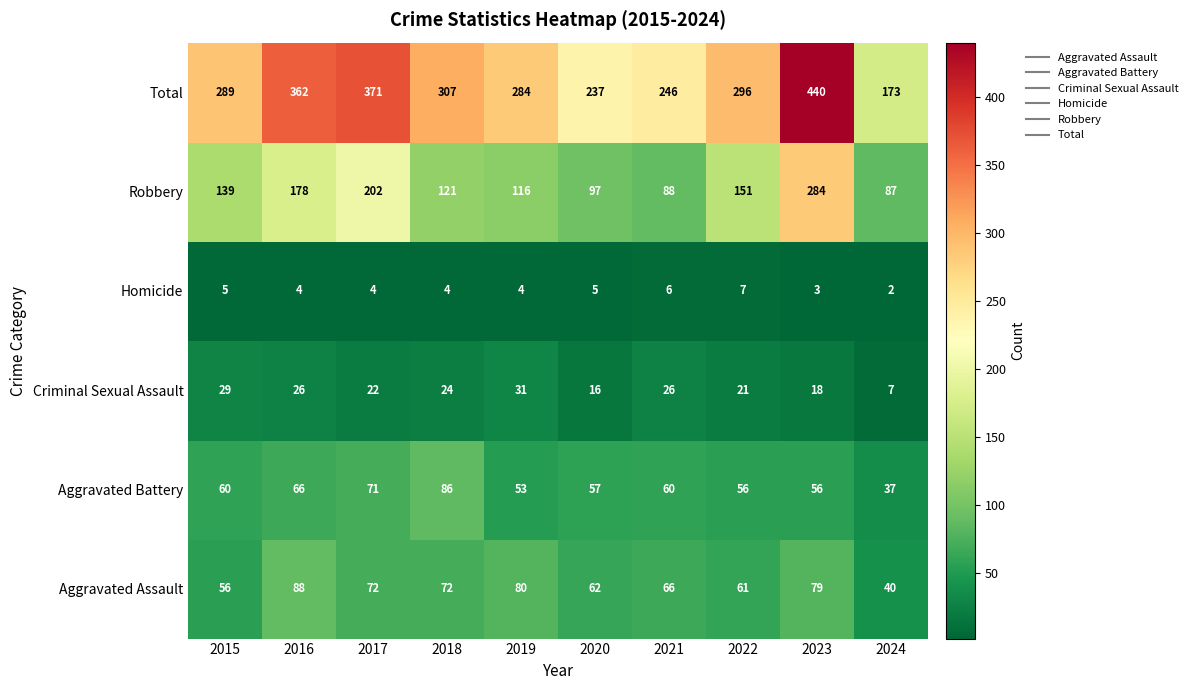

What is the minimum value shown in the chart?

2